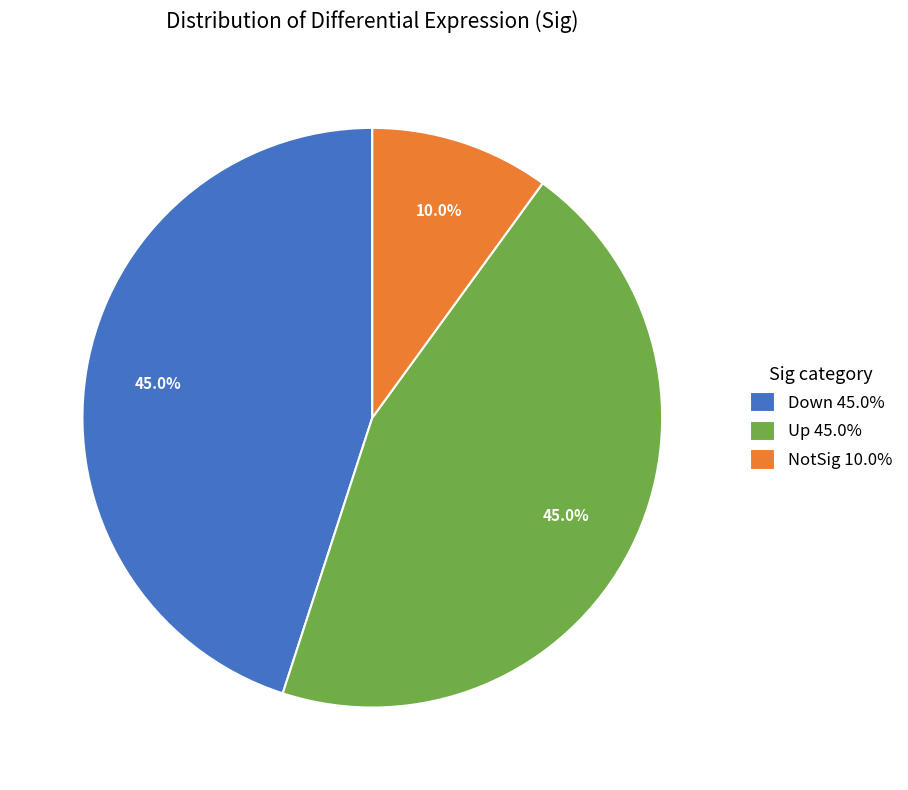

Between Up 45.0% and NotSig 10.0%, which is larger?

Up 45.0%